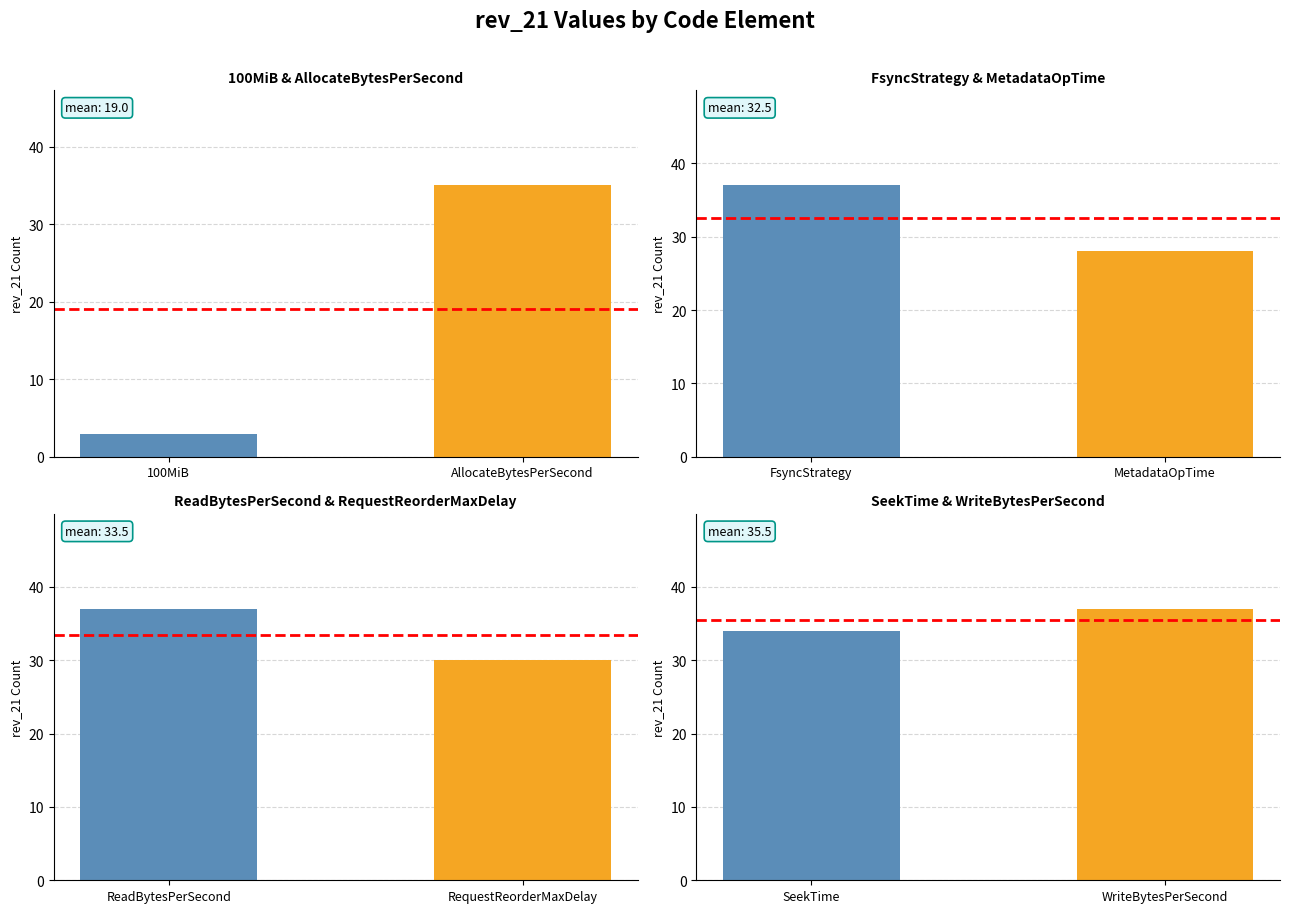

List the labels in order of value, largest first.

WriteBytesPerSecond, SeekTime